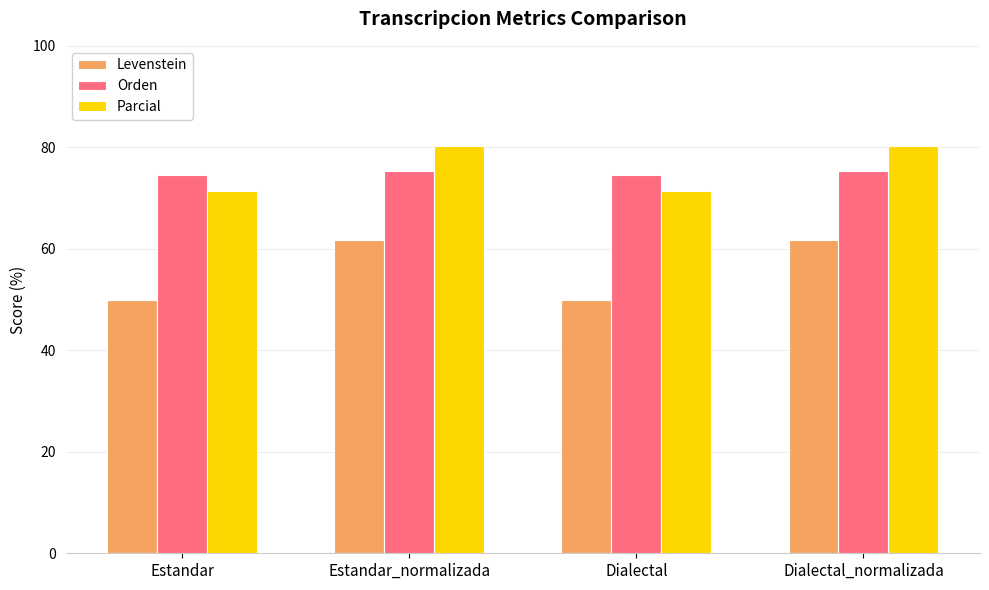

What is the label of the 2nd bar from the left?

Estandar_normalizada